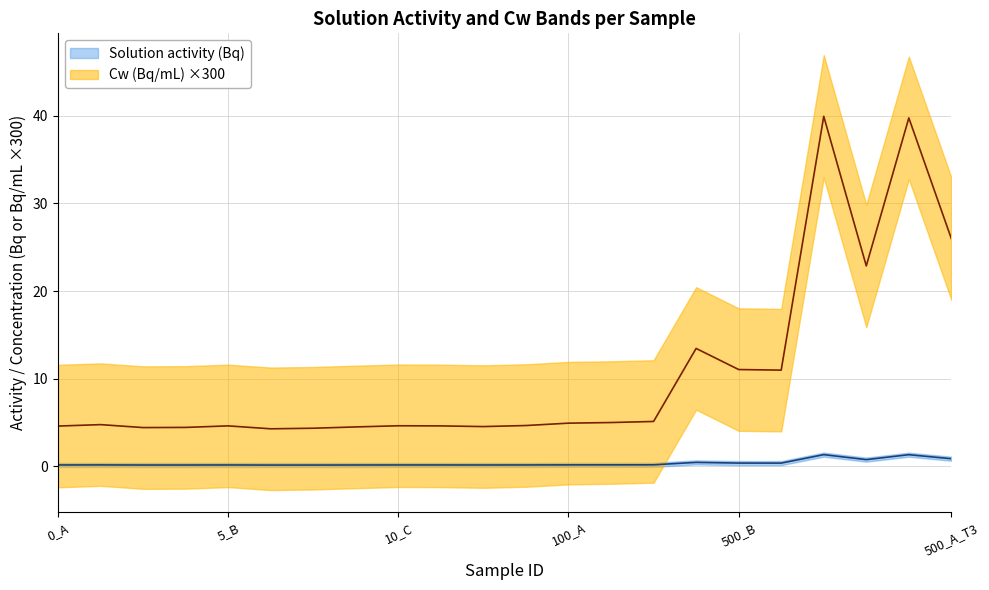

How many data points does each series have?

22